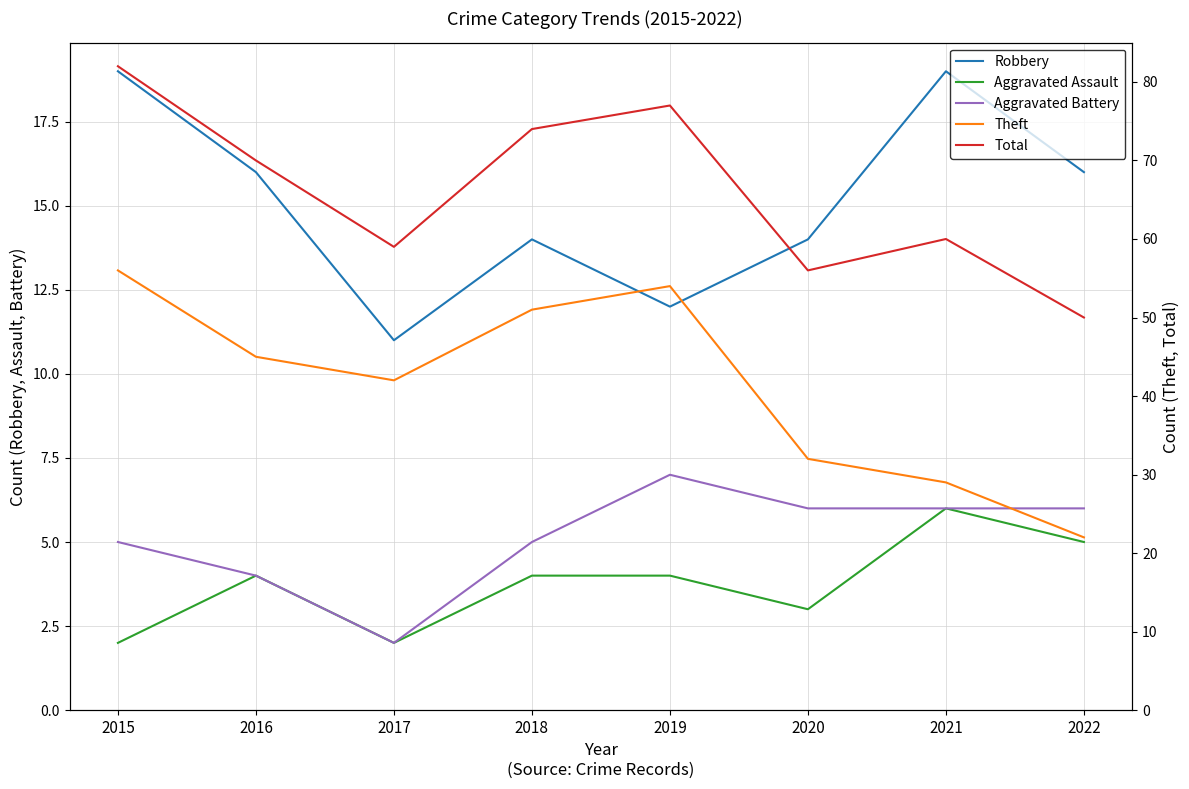

True or false: Robbery and Theft intersect in this chart.

False